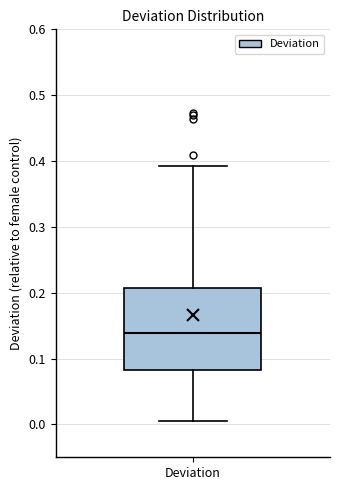

Read this box plot against the y-axis: the position of the median line, the range covered by the box, and the ends of both whiskers. The values are not printed on the chart, so give them approximately, as read against the axis.

median 0.14, box 0.08 to 0.21, whiskers 0.01 to 0.39